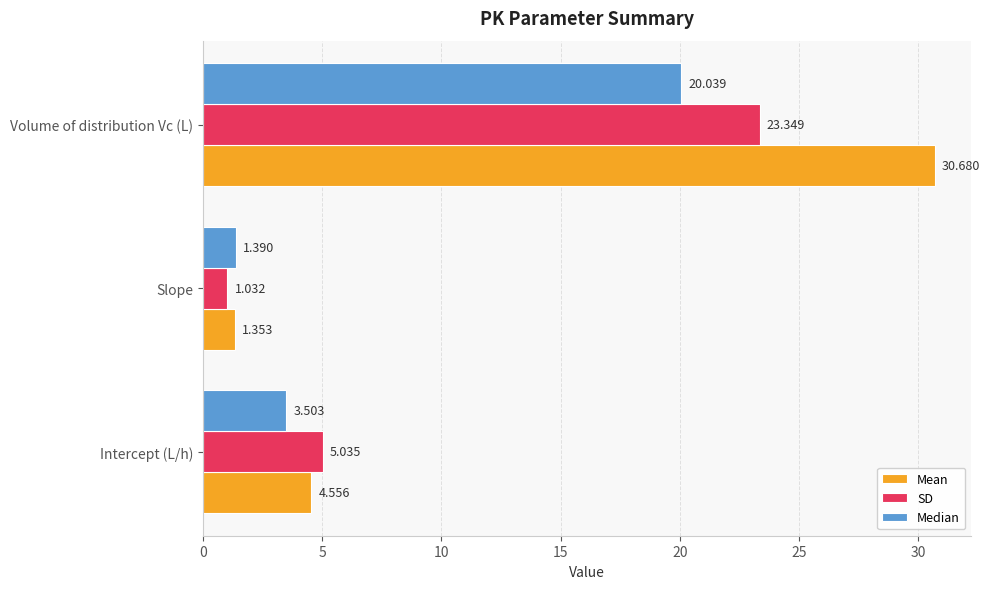

Is the value of Median at Intercept (L/h) greater than the value of Mean at Slope?

Yes